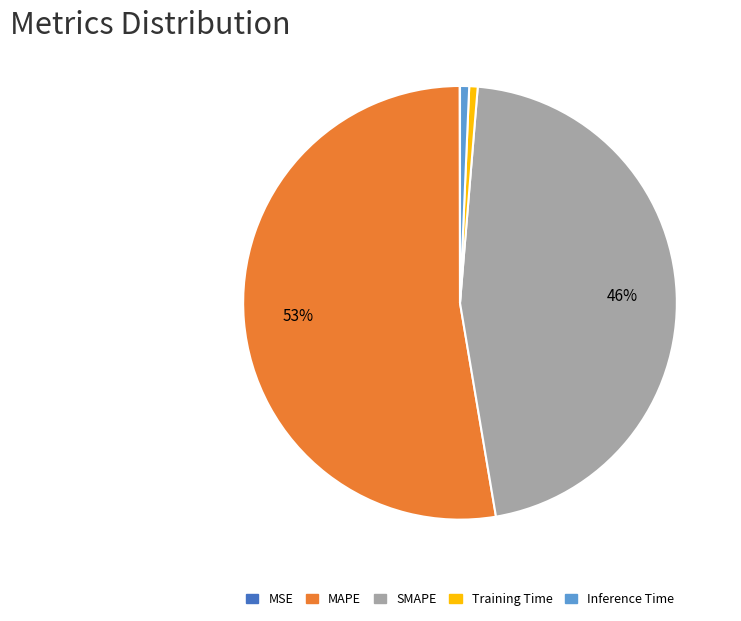

To the nearest percent, what portion does SMAPE represent?

46%